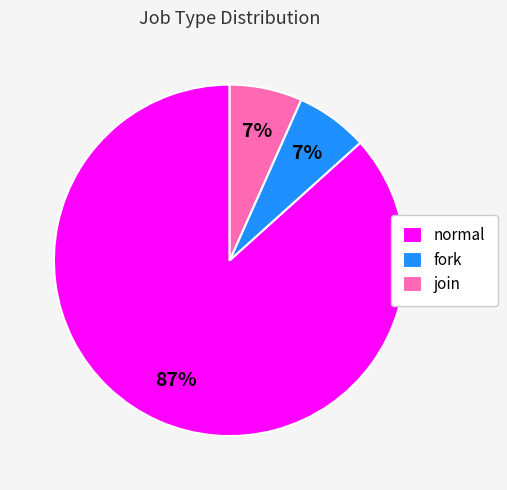

Is normal the majority of the pie?

Yes